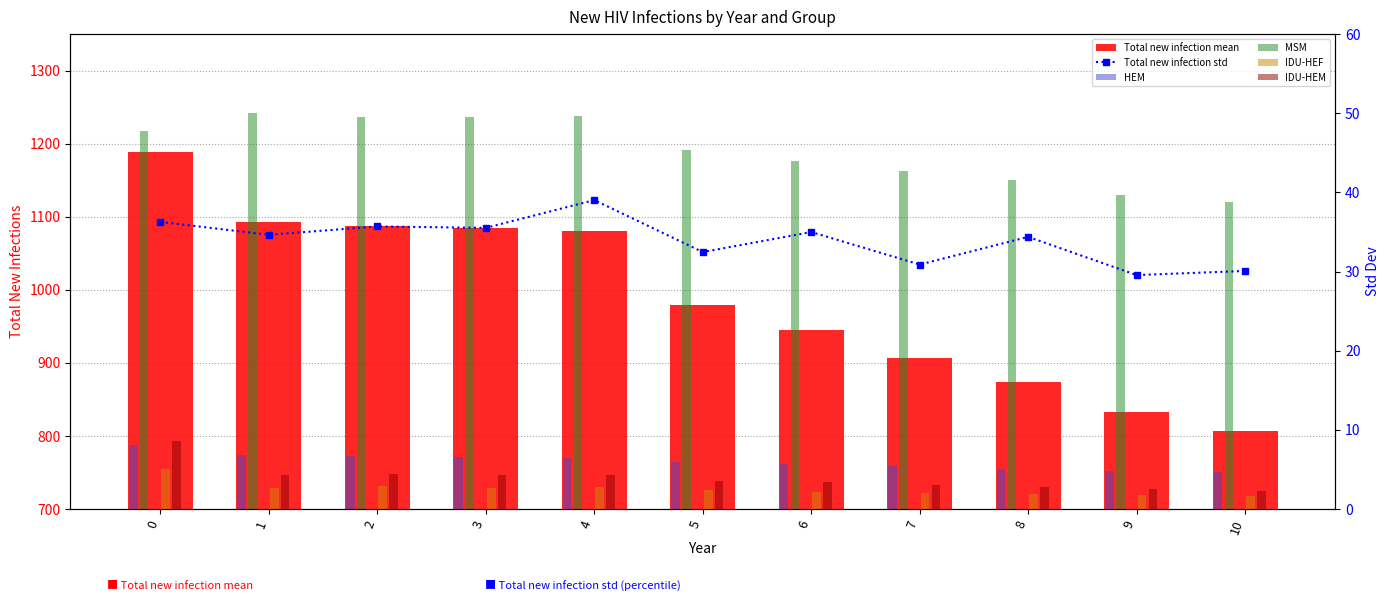

Rank the categories by MSM value from lowest to highest.

10, 9, 8, 7, 6, 5, 0, 2, 3, 4, 1